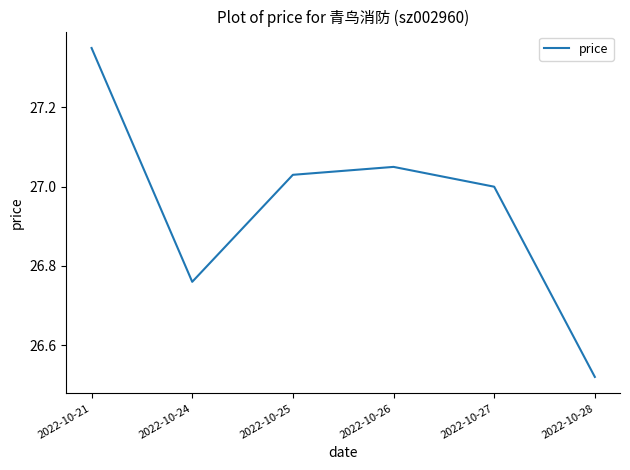

What is the sum of the values at 2022-10-28 and 2022-10-24?

53.3